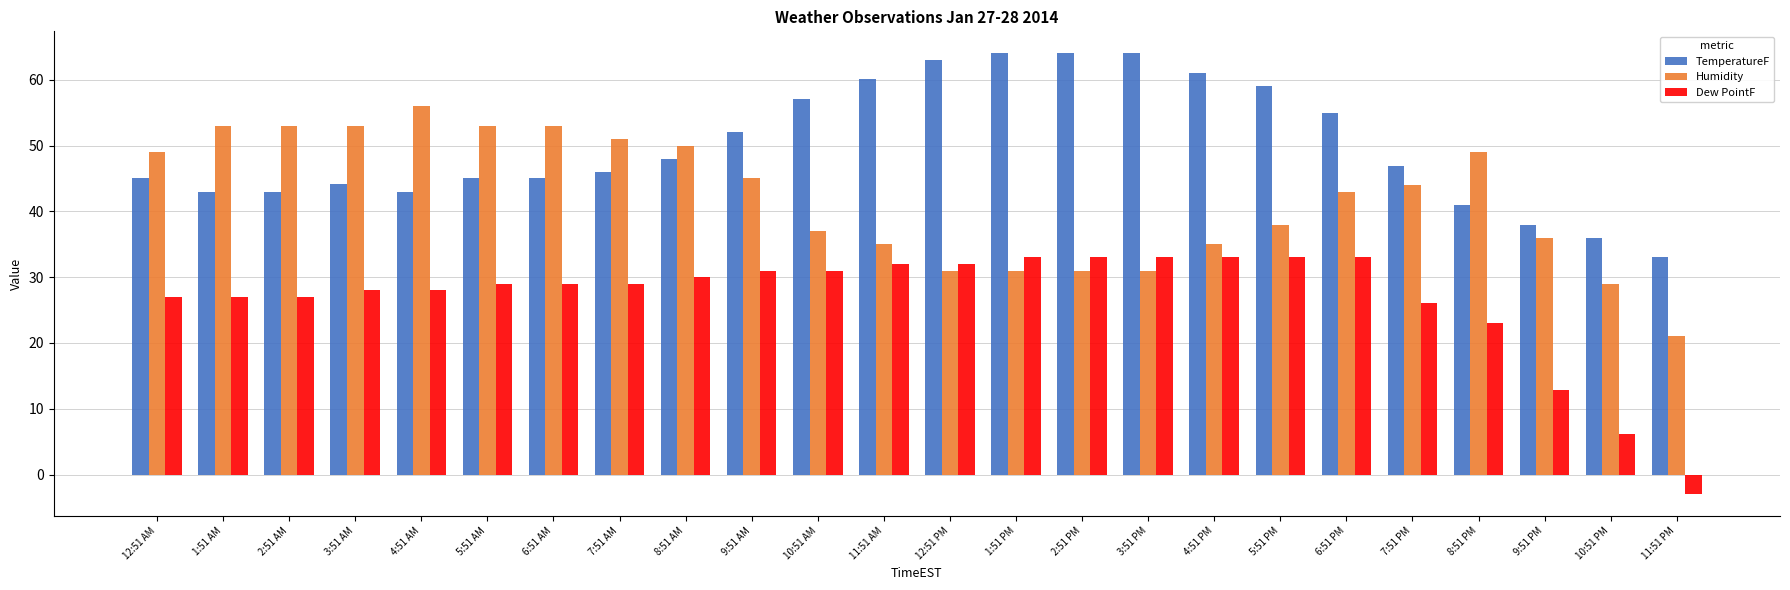

Reading left to right, list all the values displayed in this chart.

TemperatureF: 45.0	43.0	43.0	44.1	43.0	45.0	45.0	46.0	48.0	52.0	57.0	60.1	63.0	64.0	64.0	64.0	61.0	59.0	55.0	46.9	41.0	37.9	36.0	33.1
Humidity: 49.0	53.0	53.0	53.0	56.0	53.0	53.0	51.0	50.0	45.0	37.0	35.0	31.0	31.0	31.0	31.0	35.0	38.0	43.0	44.0	49.0	36.0	29.0	21.0
Dew PointF: 27.0	27.0	27.0	28.0	28.0	28.9	28.9	28.9	30.0	30.9	30.9	32.0	32.0	33.1	33.1	33.1	33.1	33.1	33.1	26.1	23.0	12.9	6.1	-2.9